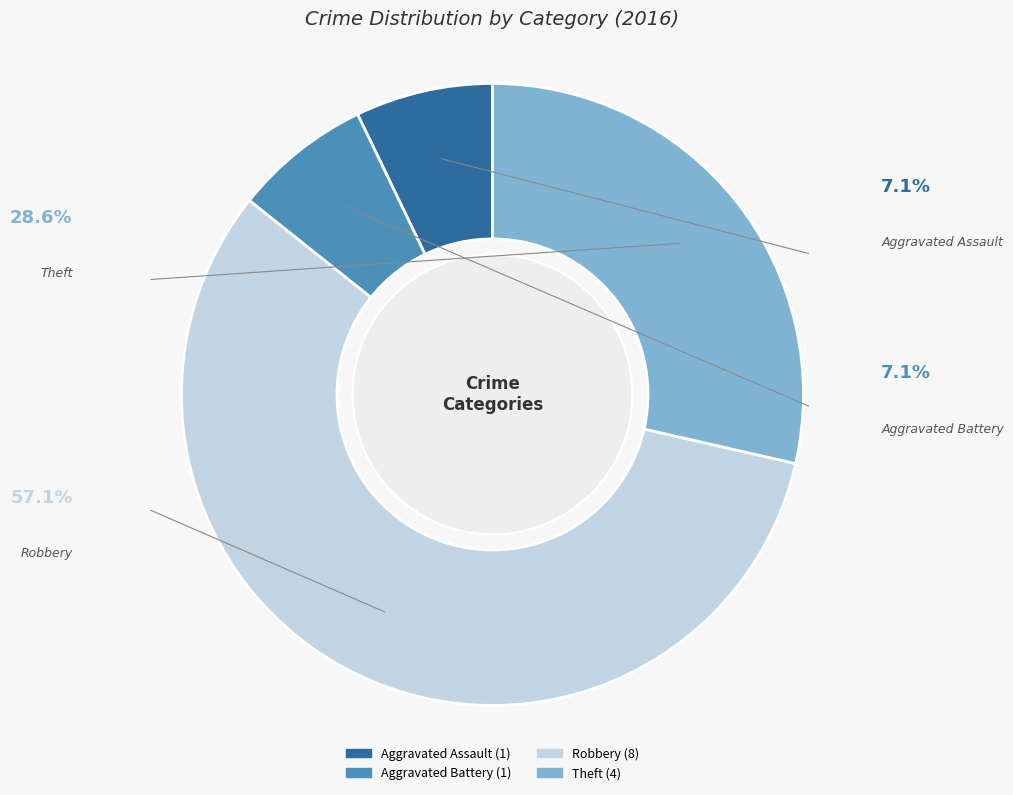

How many slices are in this pie chart?

4